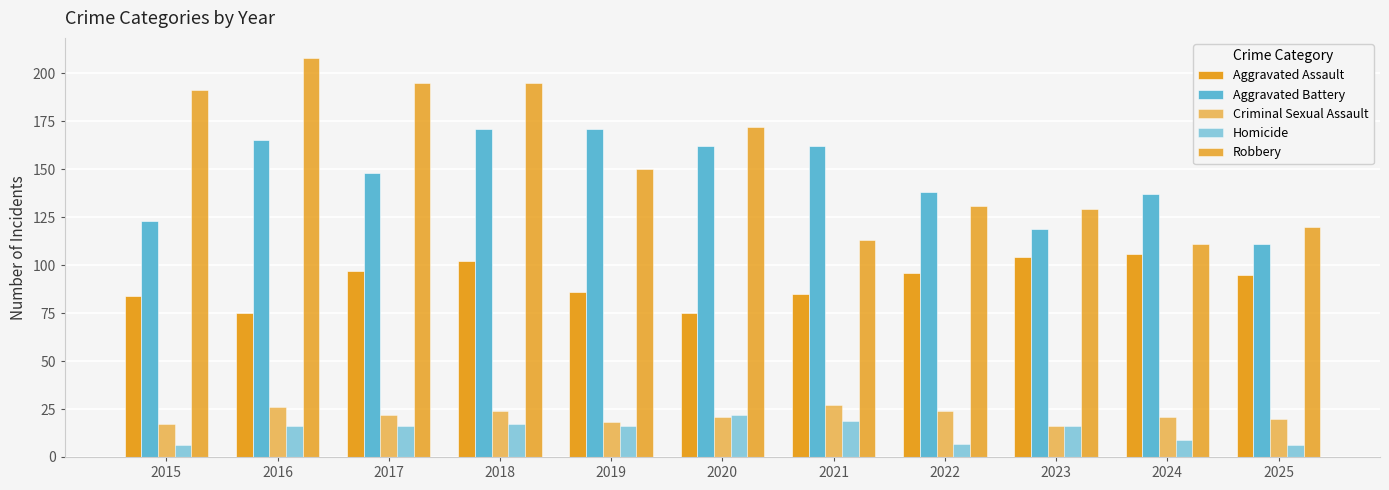

Rank the series at 2017 from lowest to highest value.

Homicide, Criminal Sexual Assault, Aggravated Assault, Aggravated Battery, Robbery